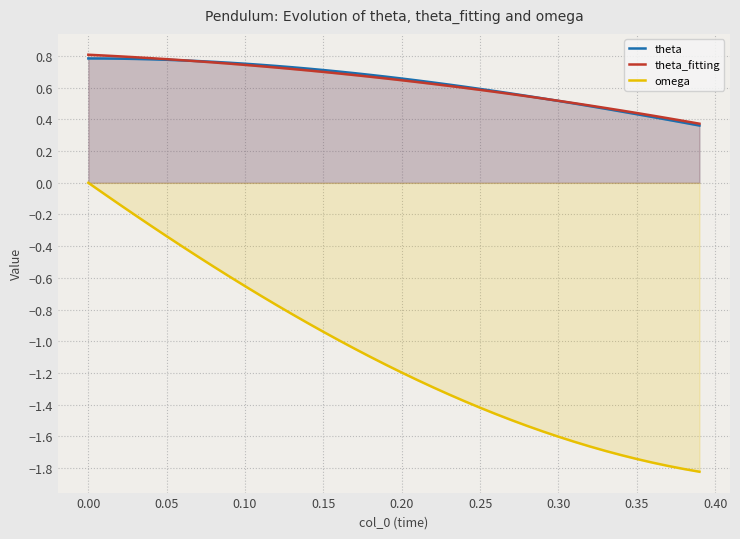

Reading right to left, list all the values displayed in this chart.

theta: 0.4	0.4	0.4	0.4	0.4	0.5	0.5	0.5	0.5	0.5	0.5	0.5	0.6	0.6	0.6	0.6	0.6	0.6	0.6	0.7	0.7	0.7	0.7	0.7	0.7	0.7	0.7	0.7	0.7	0.8	0.8	0.8	0.8	0.8	0.8	0.8	0.8	0.8	0.8	0.8
theta_fitting: 0.4	0.4	0.4	0.4	0.4	0.5	0.5	0.5	0.5	0.5	0.5	0.5	0.6	0.6	0.6	0.6	0.6	0.6	0.6	0.6	0.7	0.7	0.7	0.7	0.7	0.7	0.7	0.7	0.7	0.7	0.8	0.8	0.8	0.8	0.8	0.8	0.8	0.8	0.8	0.8
omega: -1.8	-1.8	-1.8	-1.8	-1.7	-1.7	-1.7	-1.7	-1.6	-1.6	-1.6	-1.5	-1.5	-1.5	-1.4	-1.4	-1.3	-1.3	-1.2	-1.2	-1.1	-1.1	-1.0	-1.0	-0.9	-0.9	-0.8	-0.8	-0.7	-0.7	-0.6	-0.5	-0.5	-0.4	-0.3	-0.3	-0.2	-0.1	-0.1	0.0